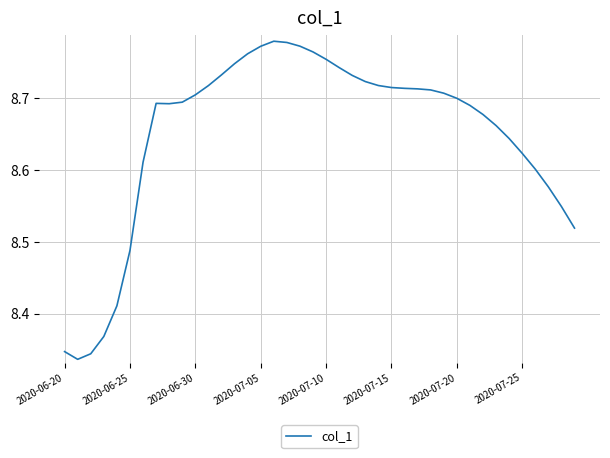

Count the values in the range 8 to 9.

40